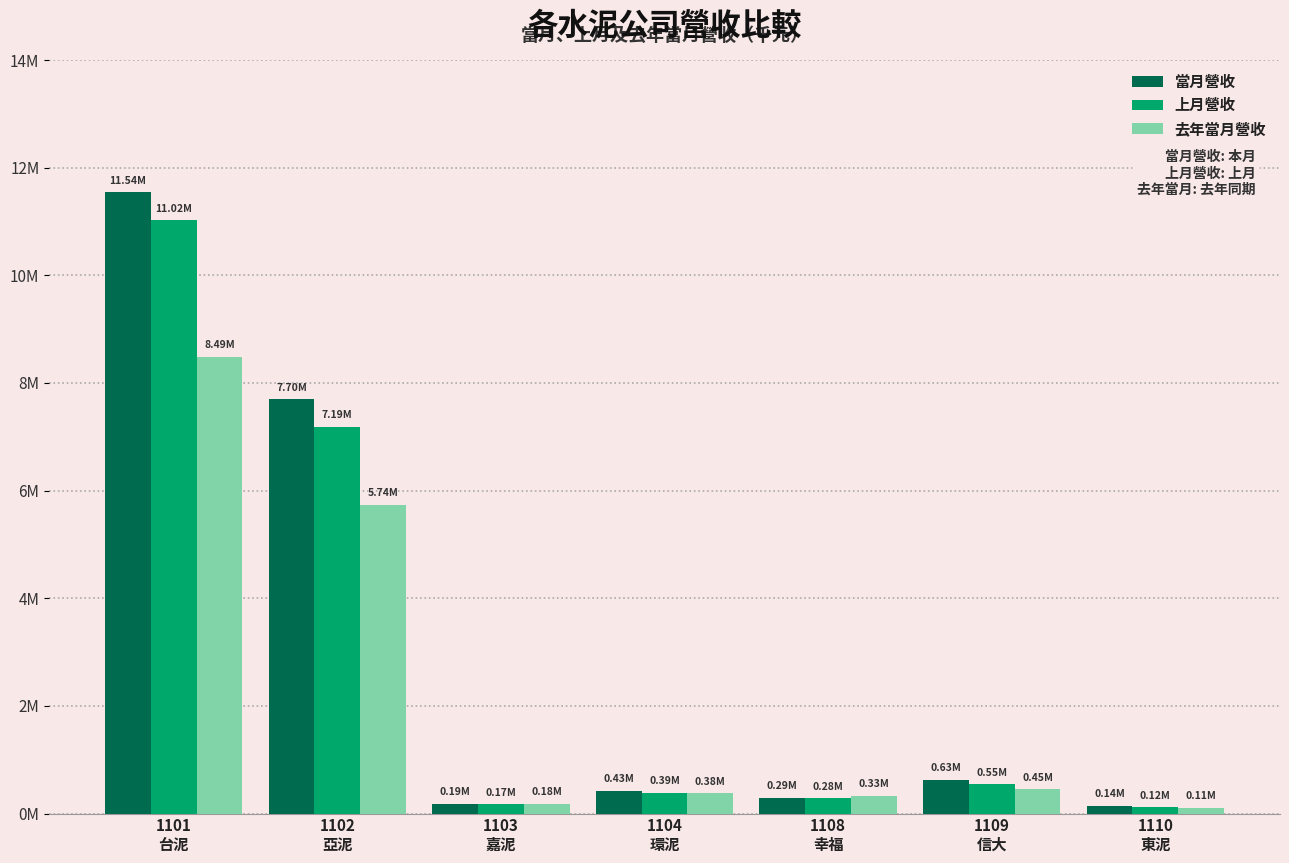

What is the label of the 4th bar from the left?

1104
環泥